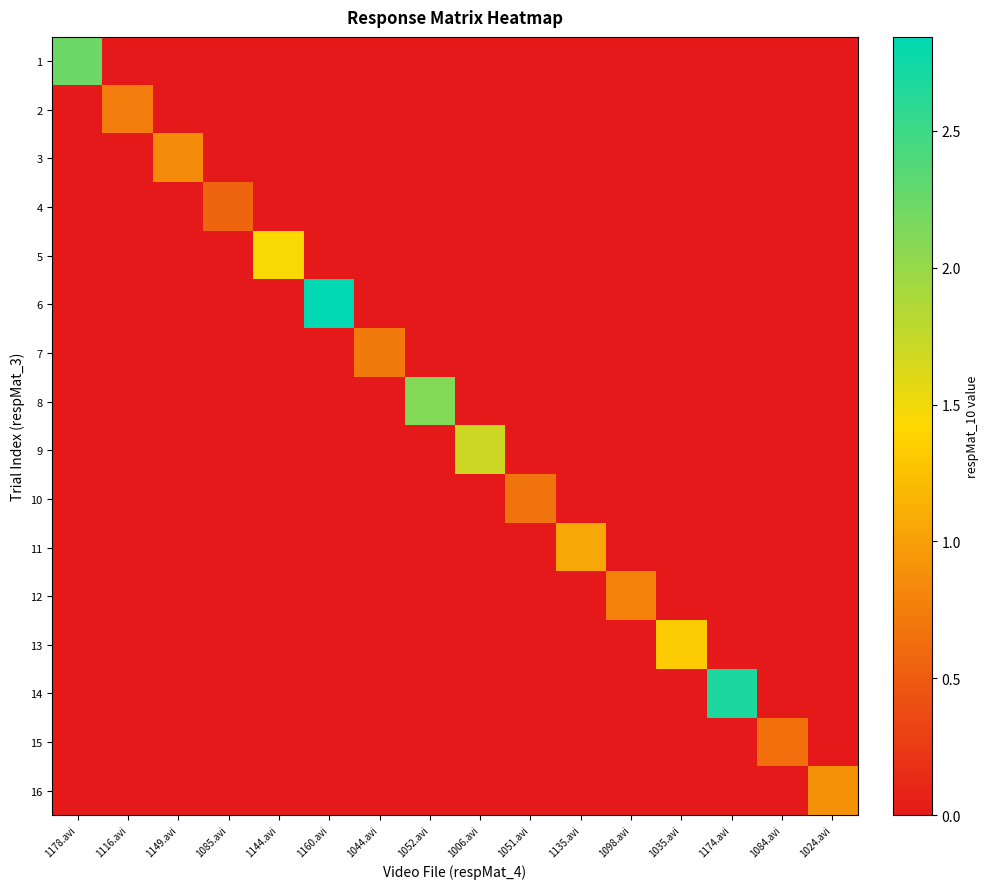

What is the difference between the highest and lowest values at 1144.avi?

1.4